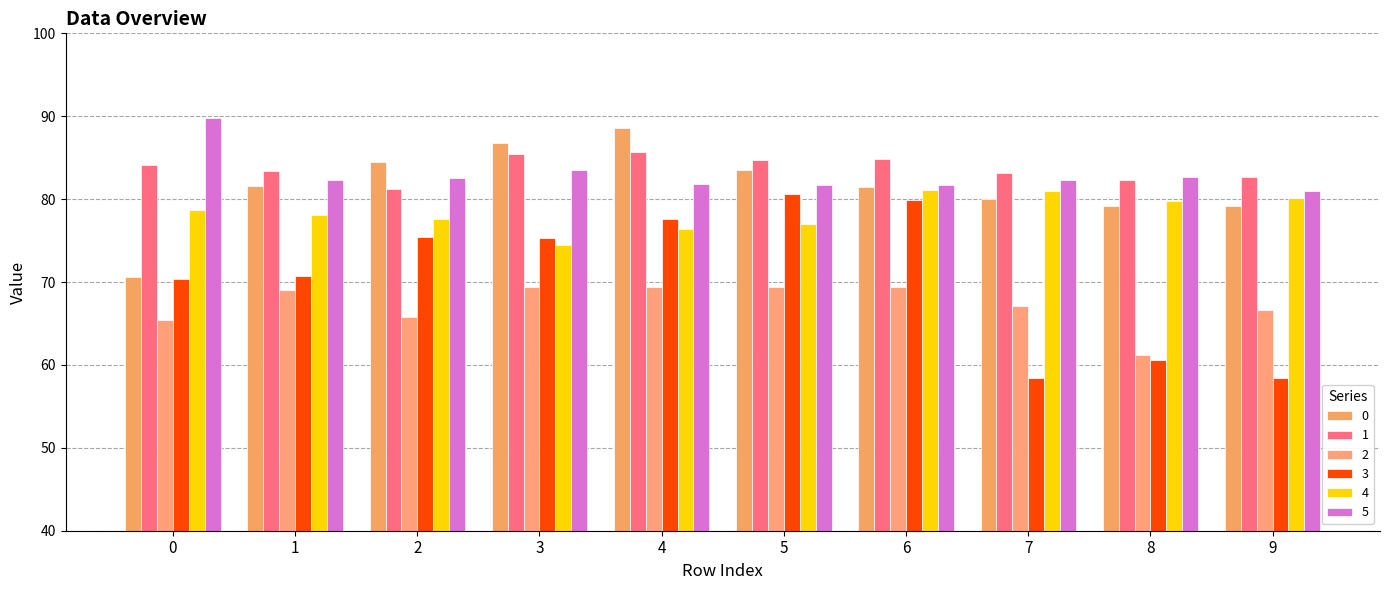

What is the minimum value for 0?

70.6